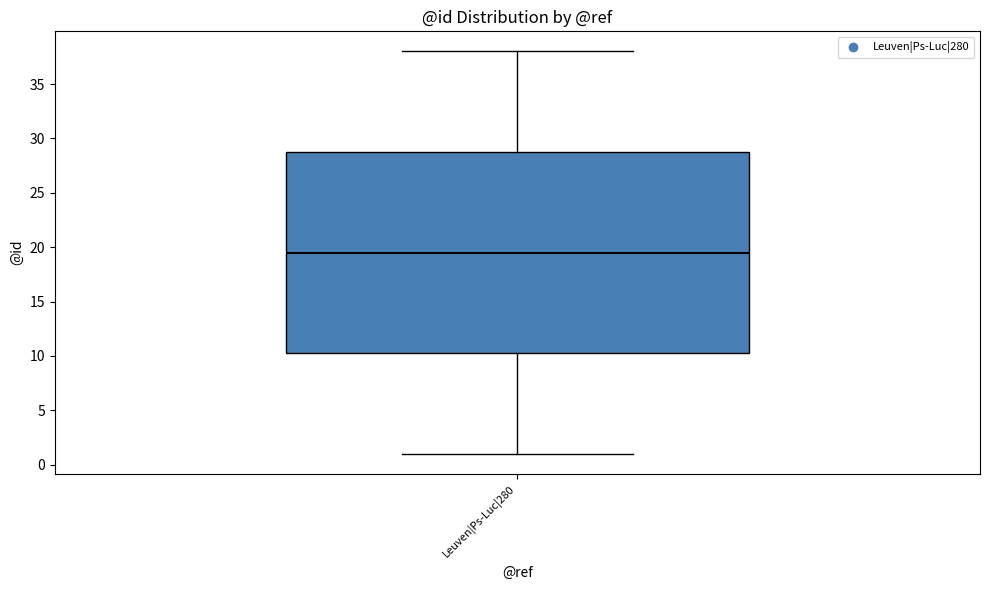

Read this box plot against the y-axis: the position of the median line, the range covered by the box, and the ends of both whiskers. The values are not printed on the chart, so give them approximately, as read against the axis.

median 19.5, box 10.5 to 29.0, whiskers 1.0 to 38.0